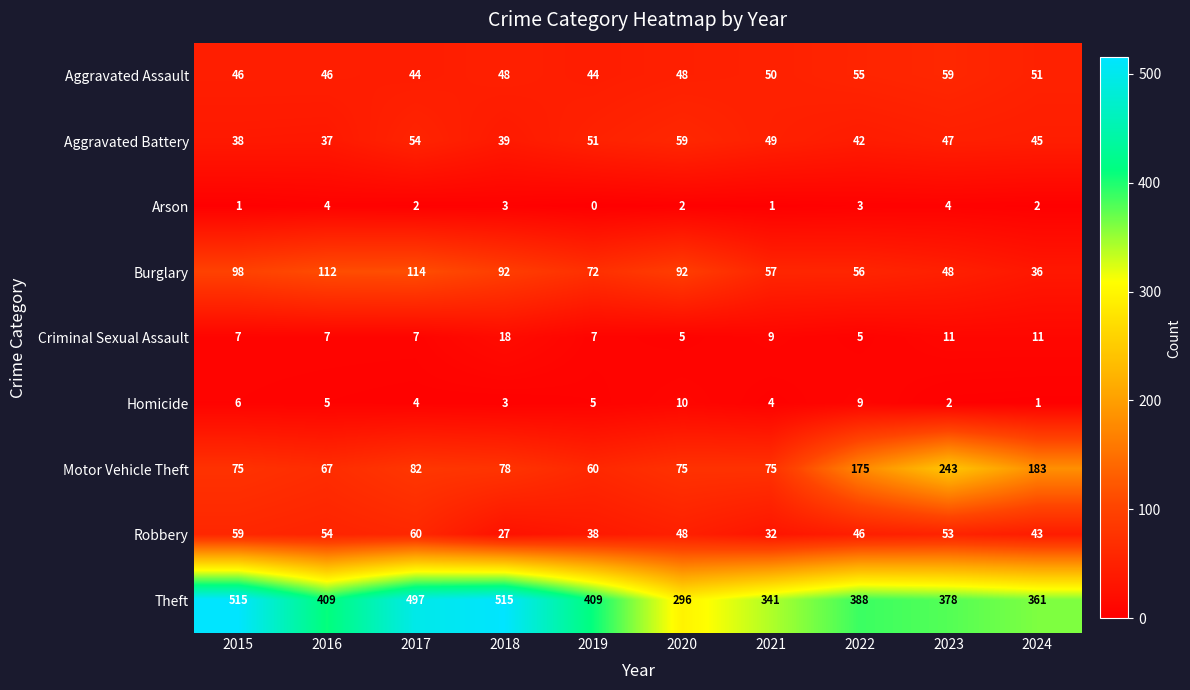

At which label does Arson first exceed 2?

2016